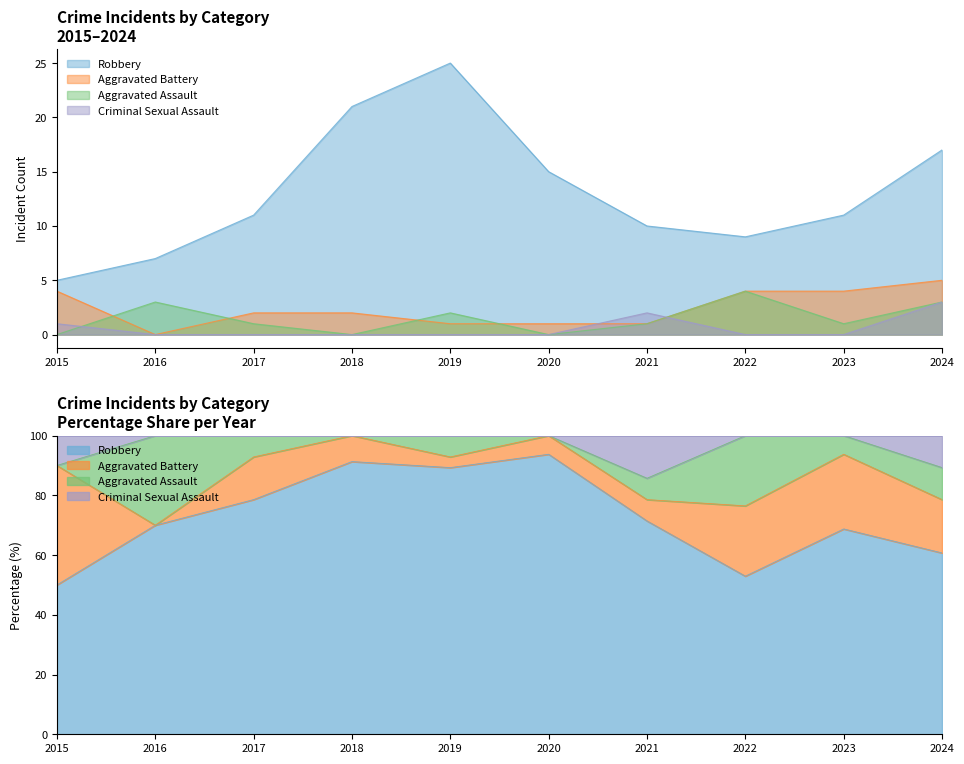

Is it true that Criminal Sexual Assault equals 0 at 2020?

True